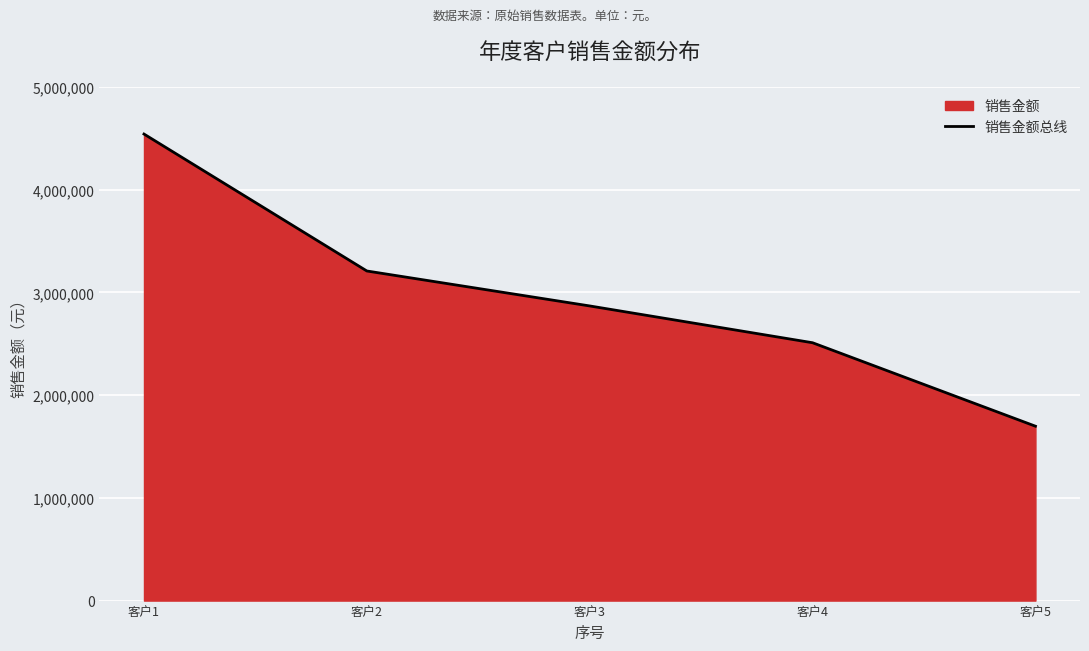

Rank the categories by value from lowest to highest.

客户5, 客户4, 客户3, 客户2, 客户1